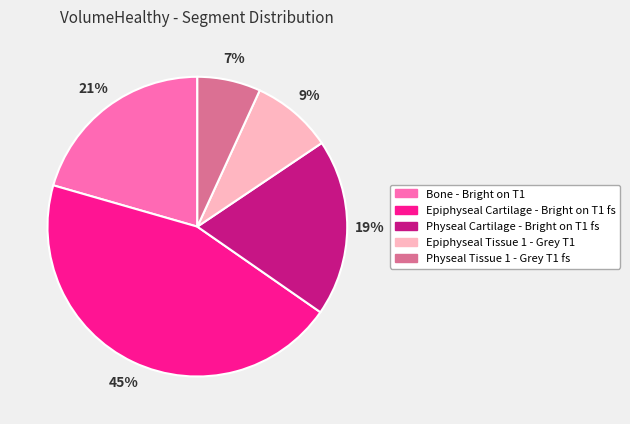

Is it true that Physeal Cartilage - Bright on T1 fs is 5% of the pie?

False